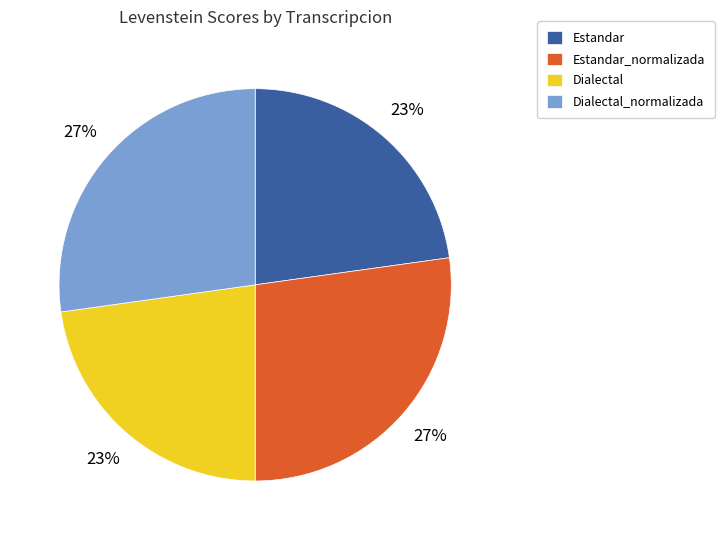

Between Dialectal_normalizada and Dialectal, which is larger?

Dialectal_normalizada